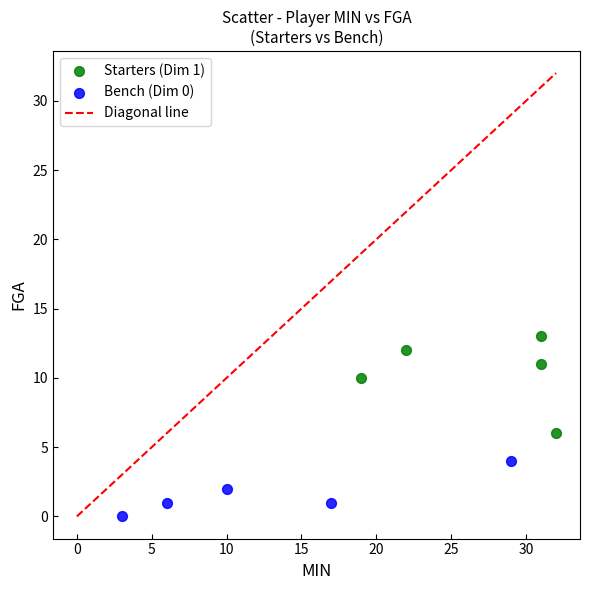

Which series contains the lowest Y value?

Bench (Dim 0)